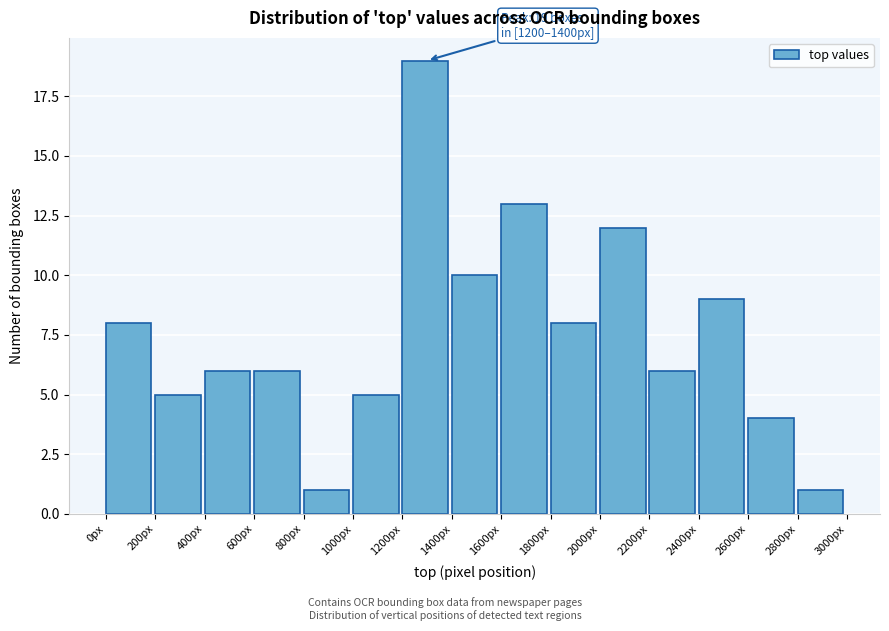

Which range on the x-axis has the tallest bar?

1200 to 1400